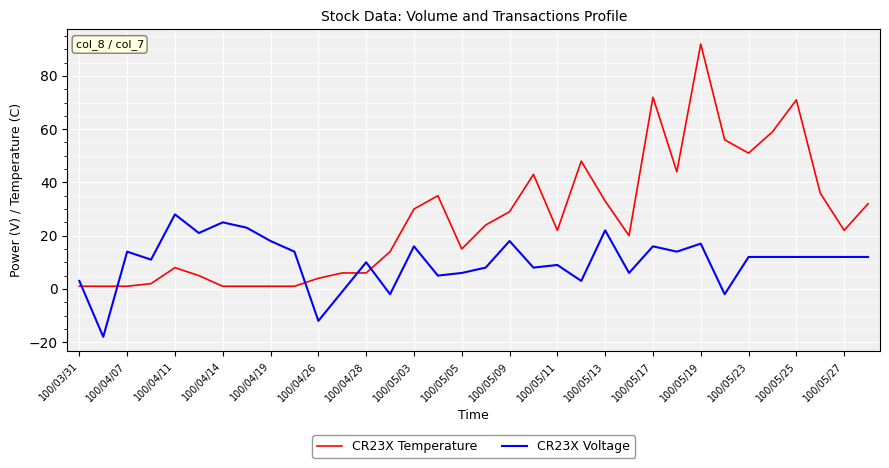

What is the minimum value for CR23X Voltage?

-18.0